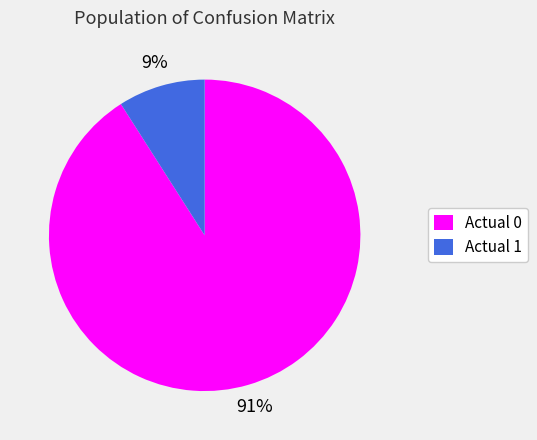

The Actual 1 slice represents 9% of the pie. True or false?

True